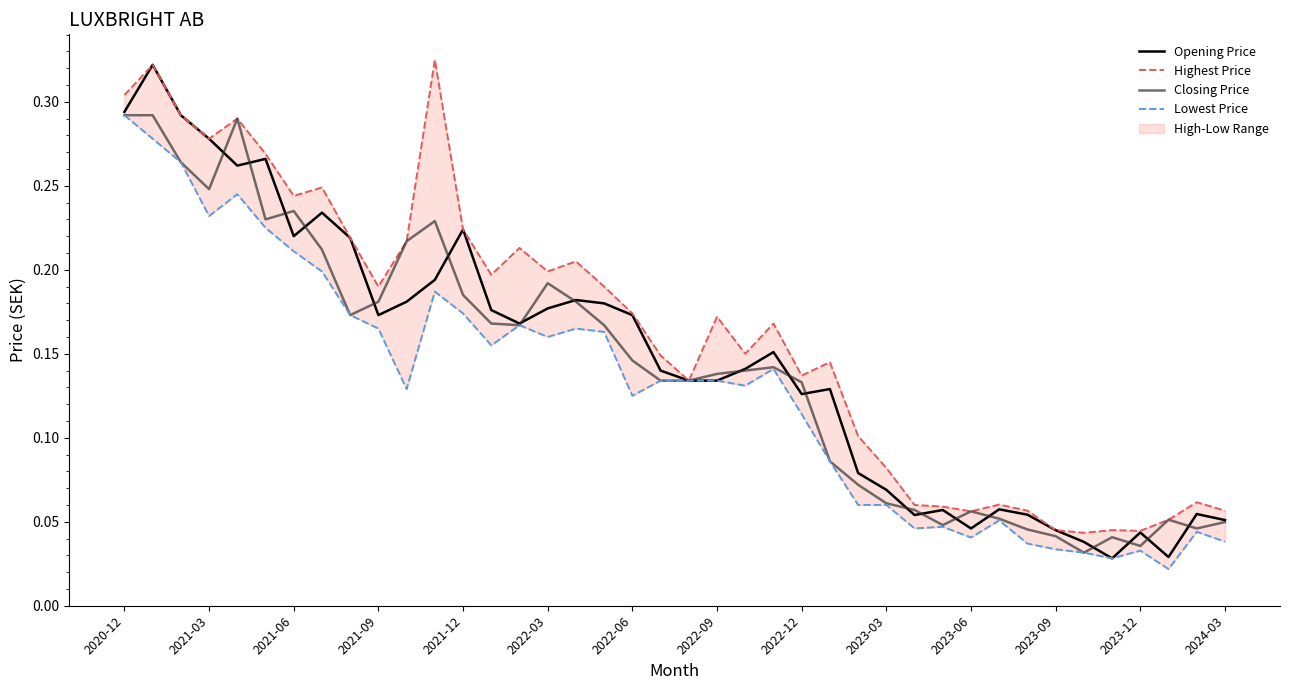

The Opening Price series shows 0.0 at 2023-03. True or false?

False